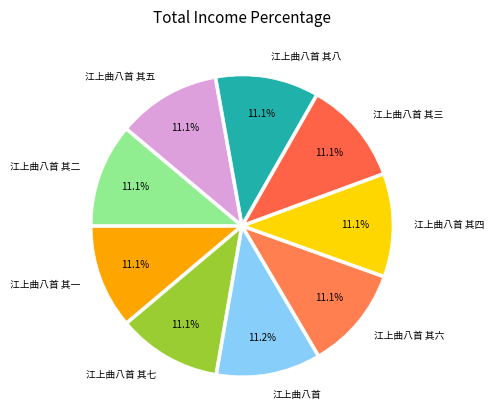

How much of the chart is everything except 江上曲八首 其三?

88.9%